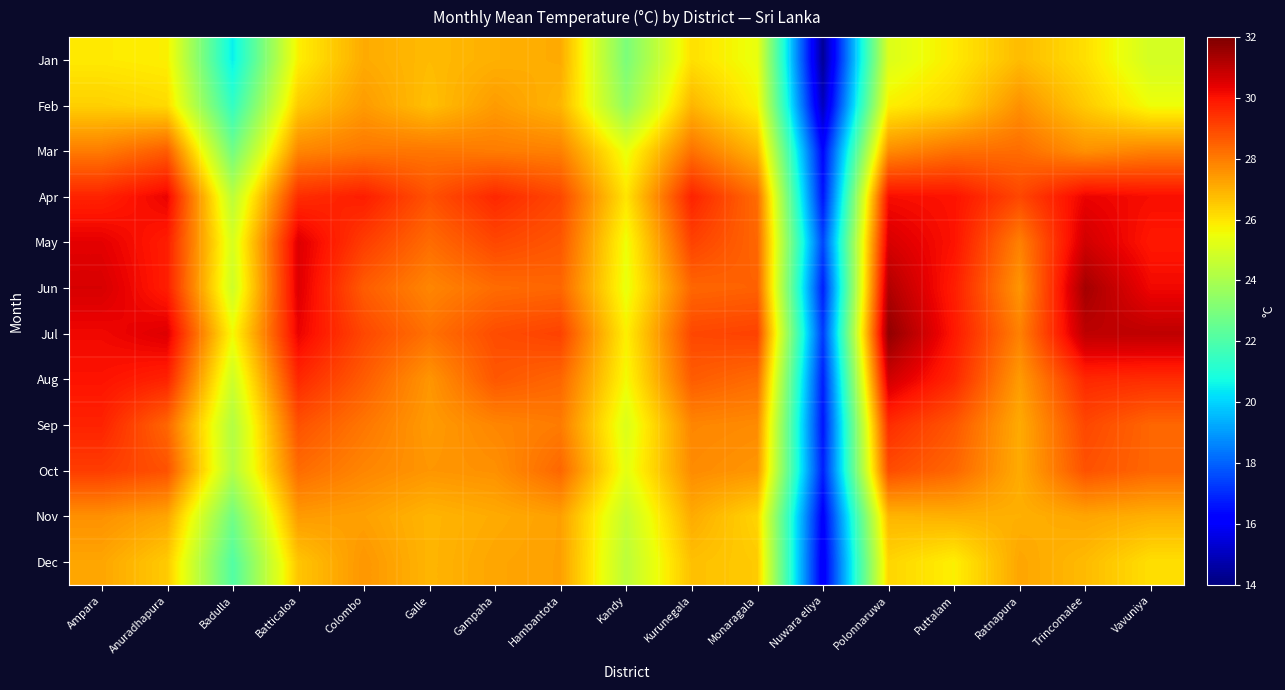

What is the difference between the highest and lowest values at Galle?

2.1